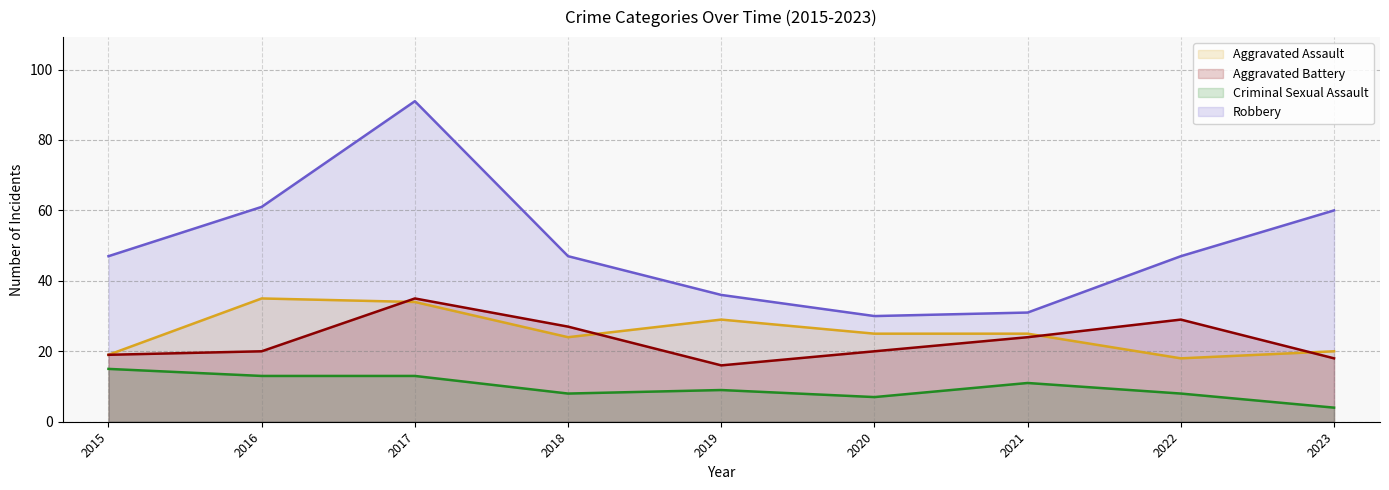

Rank the categories by Criminal Sexual Assault value from highest to lowest.

2015, 2016, 2017, 2021, 2019, 2018, 2022, 2020, 2023